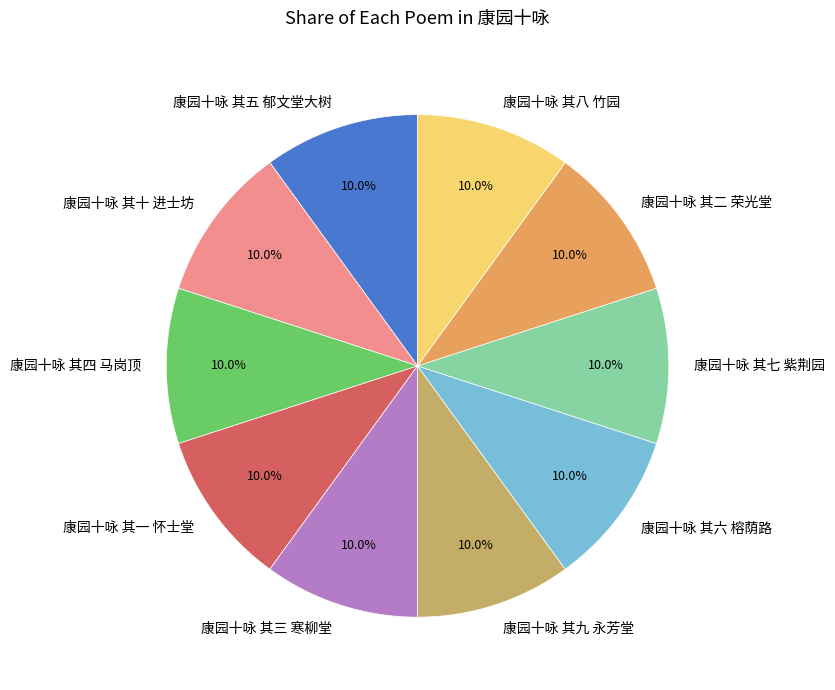

Does any single category account for the majority?

No